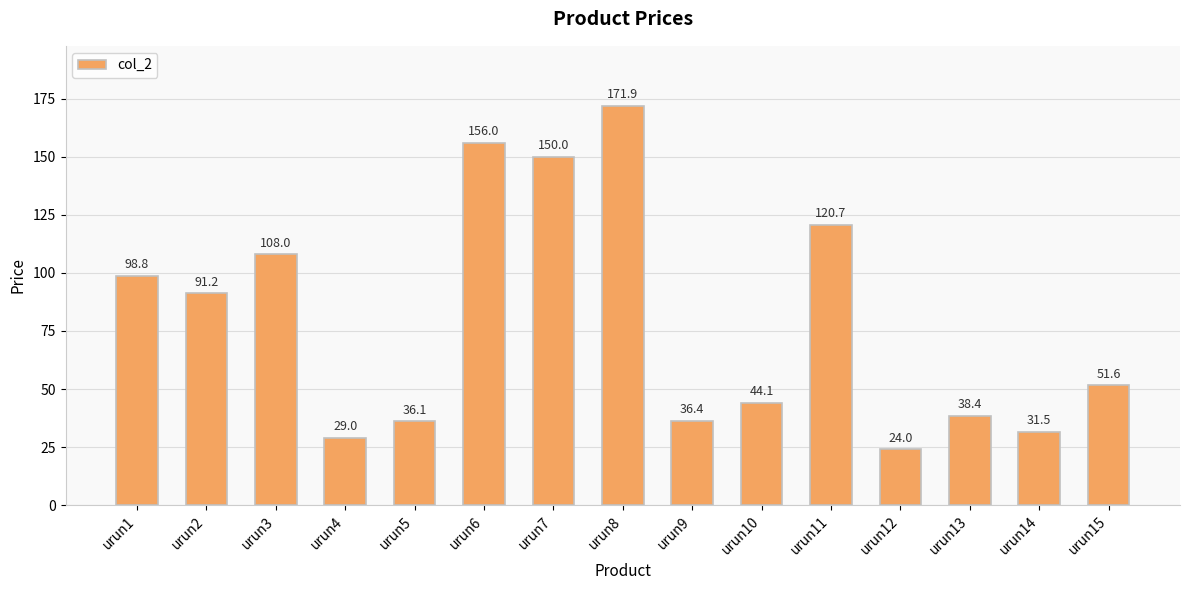

List the labels in order of value, largest first.

urun8, urun6, urun7, urun11, urun3, urun1, urun2, urun15, urun10, urun13, urun9, urun5, urun14, urun4, urun12